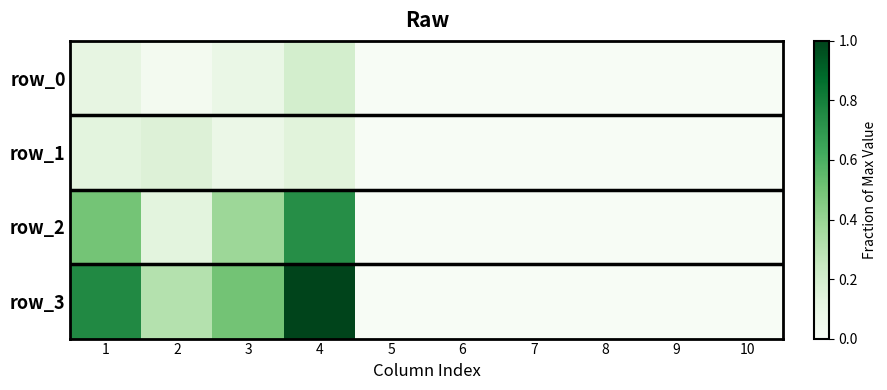

What is the maximum value for row_3?

1.0